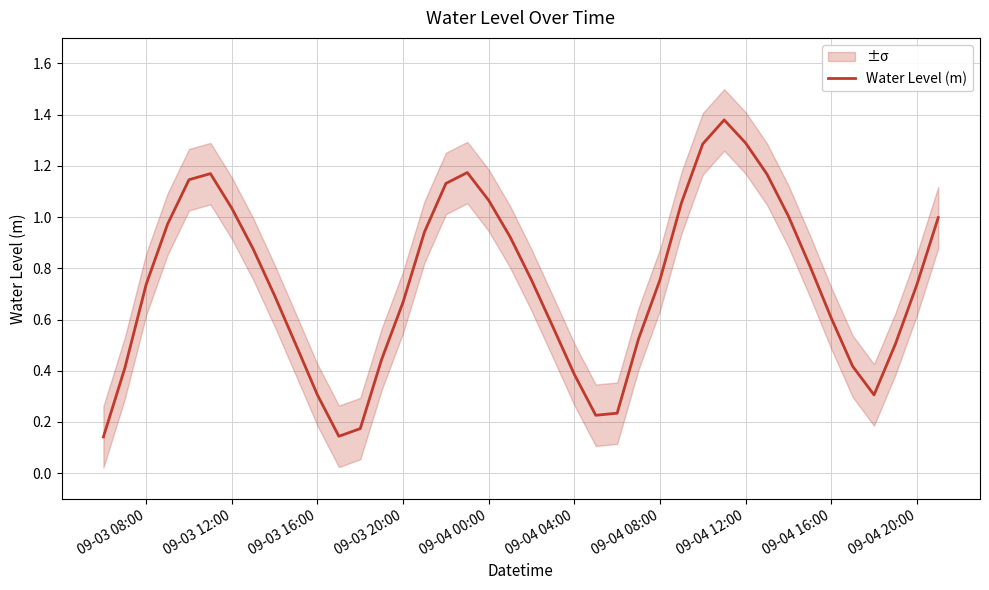

The Water Level (m) series shows 1.0 at 09-03 20:00. True or false?

False